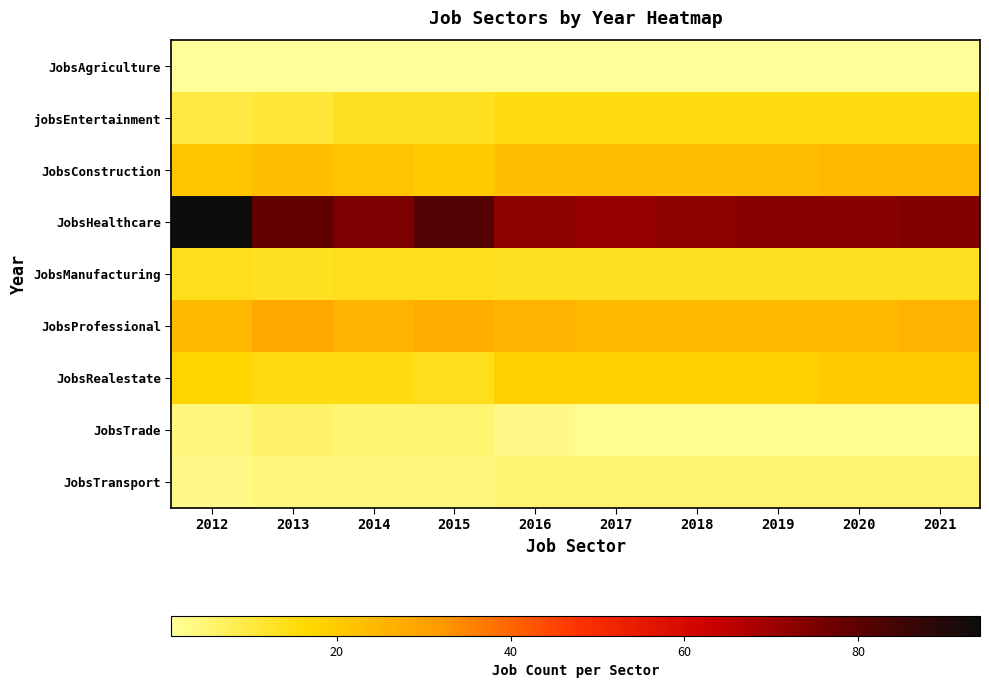

At which category is the sum across all series the highest?

2012